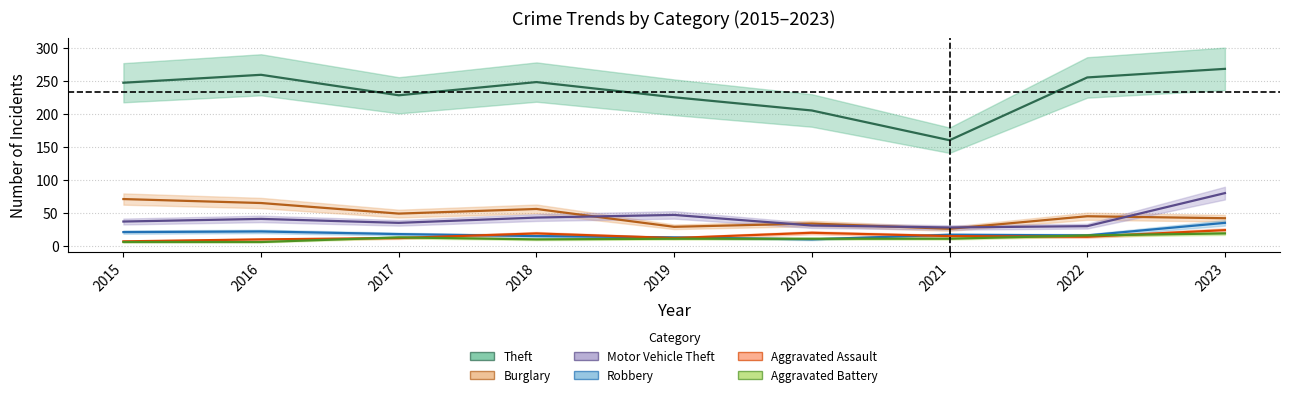

Which series has the largest total across all categories?

Theft